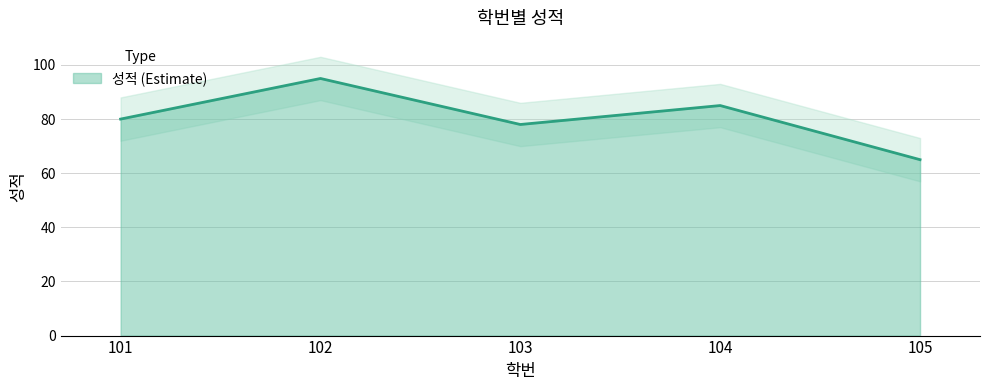

Where is the first local maximum?

102